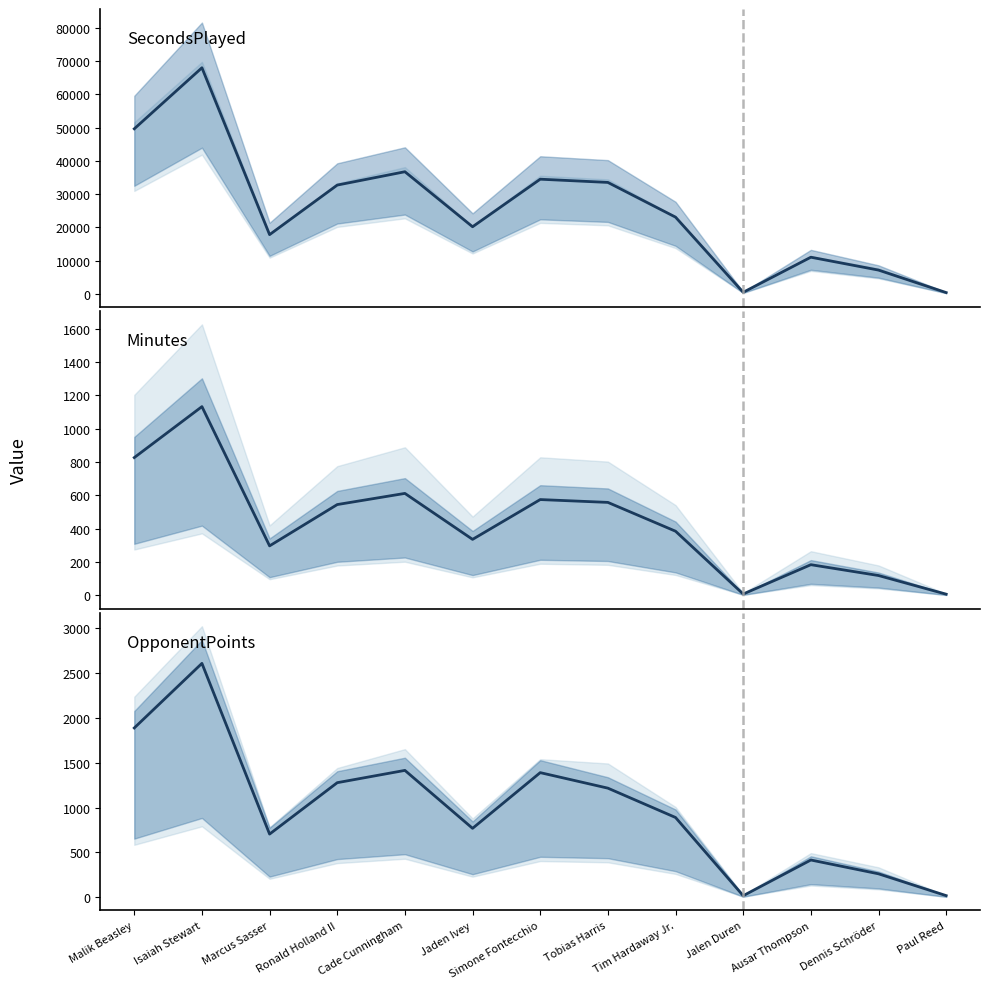

True or false: SecondsPlayed and Minutes intersect in this chart.

False